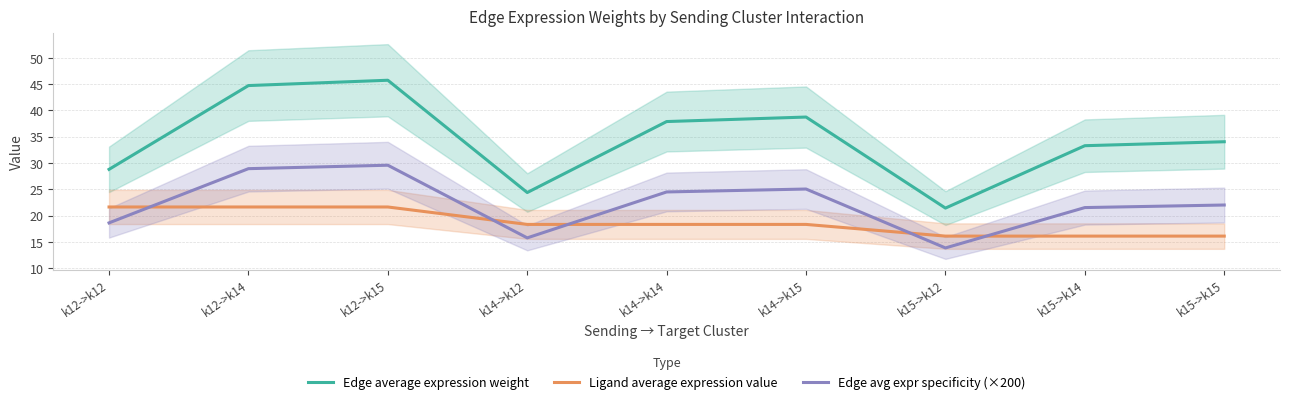

Which series changed the most between k12->k15 and k15->k12?

Edge average expression weight